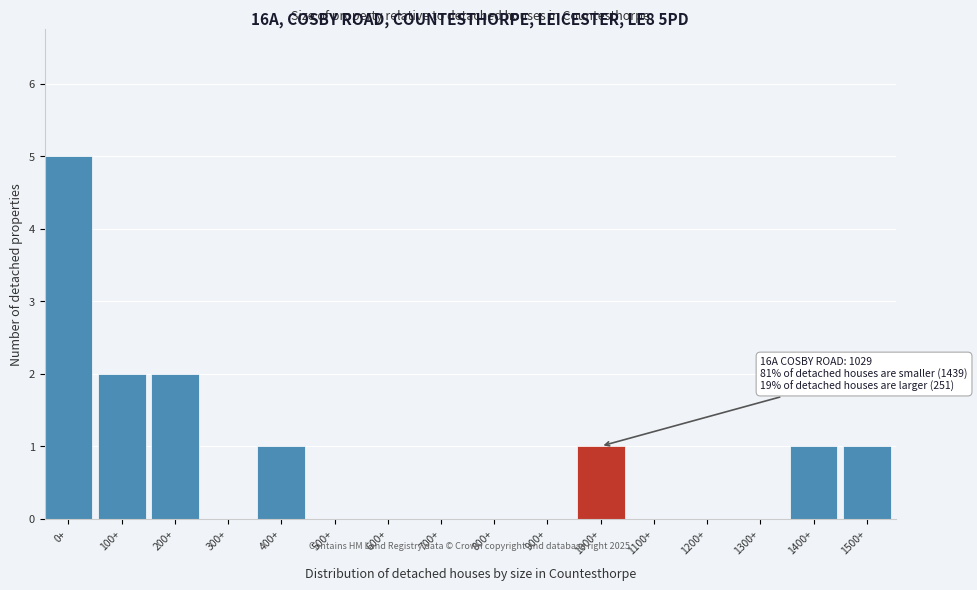

Reading left to right, extract all data points from this chart.

0+=5	100+=2	200+=2	300+=0	400+=1	500+=0	600+=0	700+=0	800+=0	900+=0	1000+=1	1100+=0	1200+=0	1300+=0	1400+=1	1500+=1